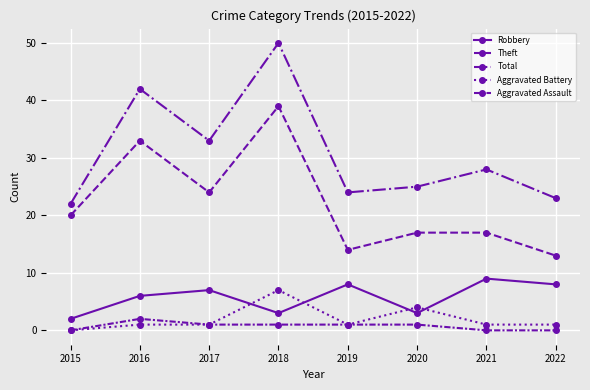

Which series changed the most between 2016 and 2017?

Theft